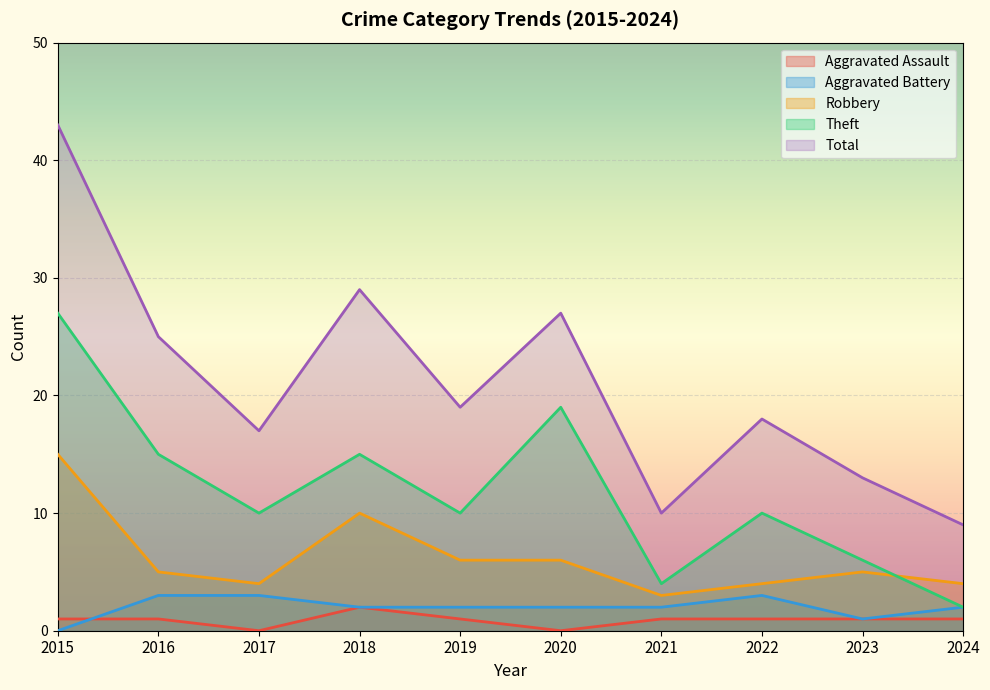

True or false: Total and Robbery intersect in this chart.

False